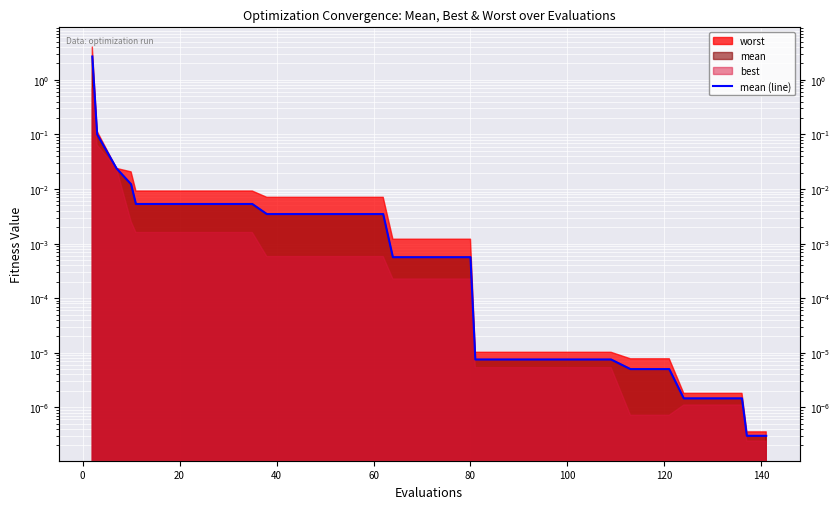

What is the difference between the maximum and minimum values?

2.7